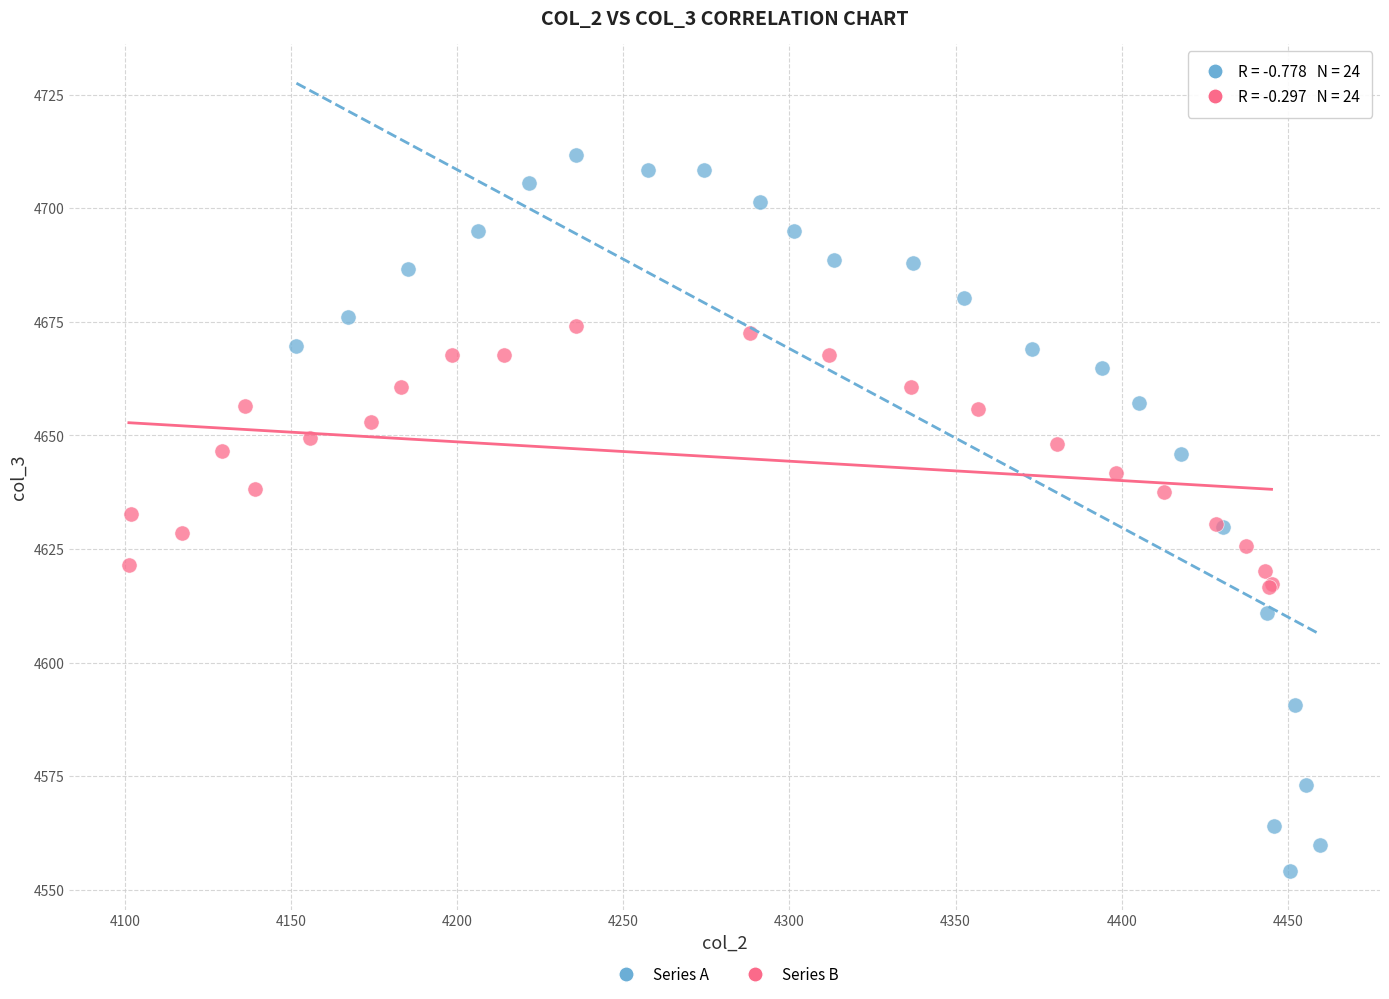

Which series contains the highest Y value?

Series A